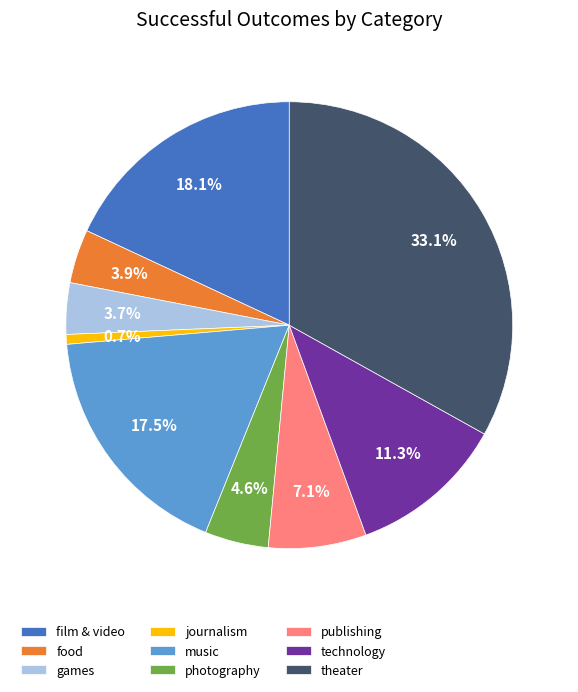

Which has a higher value, journalism or film & video?

film & video